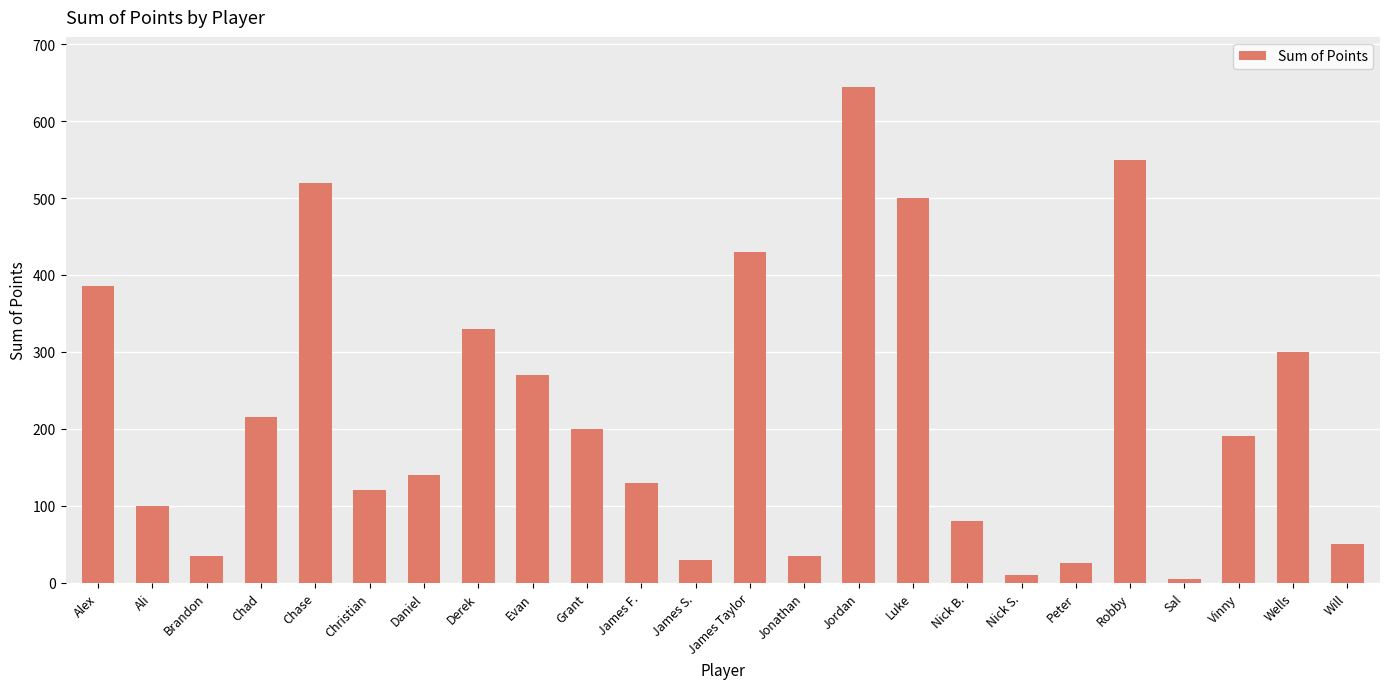

Reading left to right, transcribe all the data shown in this chart.

Alex=385	Ali=100	Brandon=35	Chad=215	Chase=520	Christian=120	Daniel=140	Derek=330	Evan=270	Grant=200	James F.=130	James S.=30	James Taylor=430	Jonathan=35	Jordan=645	Luke=500	Nick B.=80	Nick S.=10	Peter=25	Robby=550	Sal=5	Vinny=190	Wells=300	Will=50